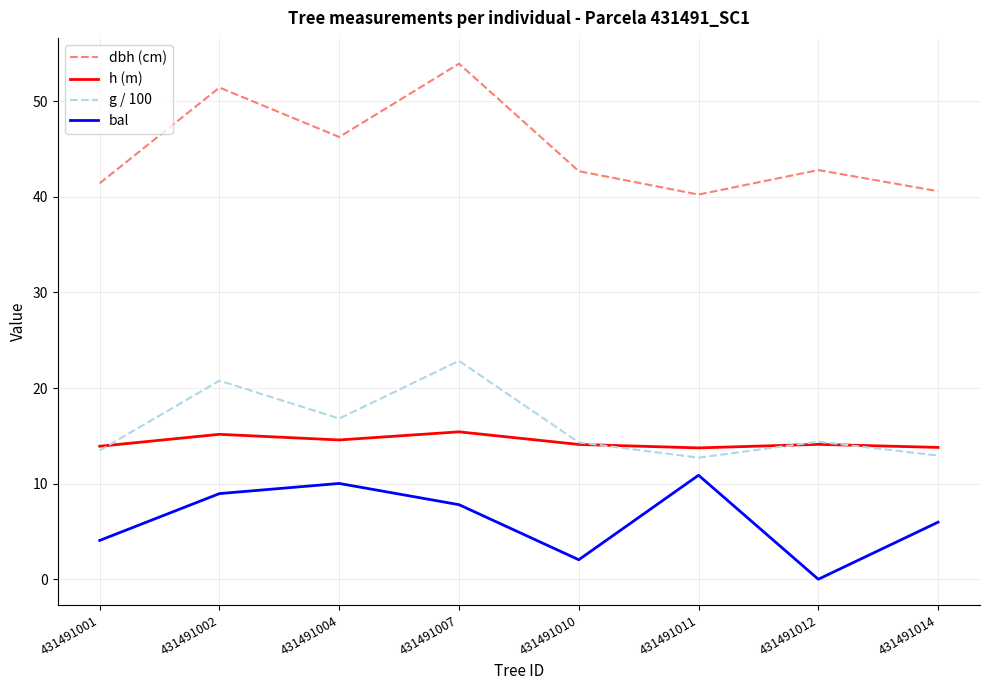

Does the chart have visible grid lines?

Yes